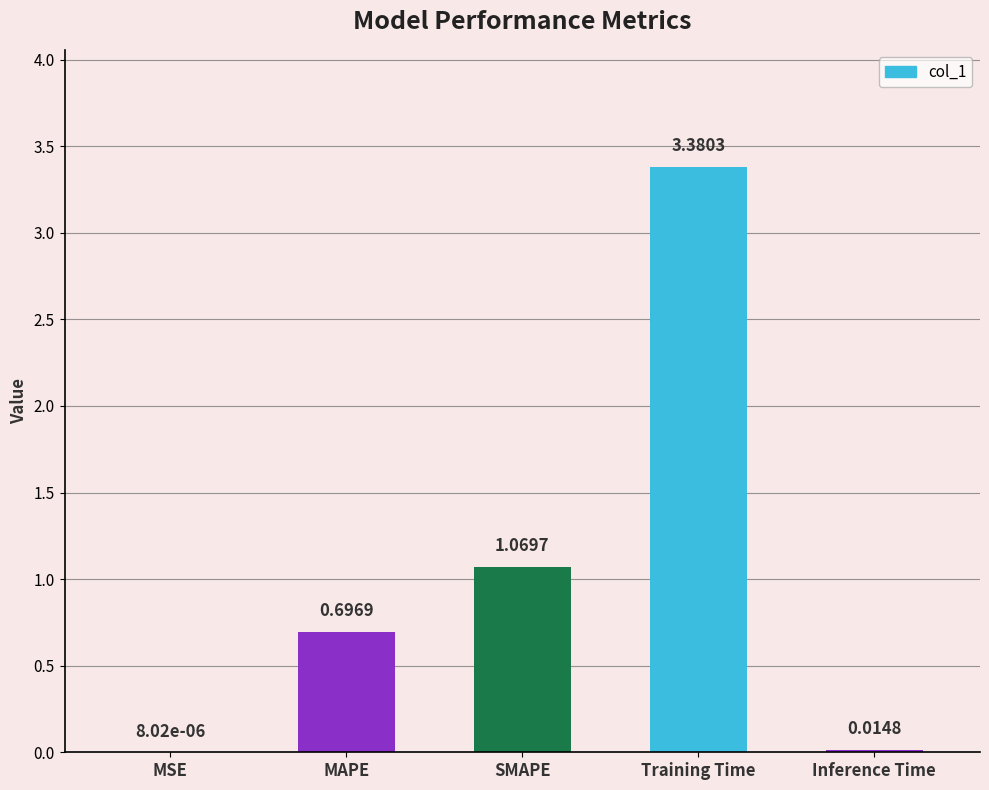

Between SMAPE and MSE, which is larger?

SMAPE